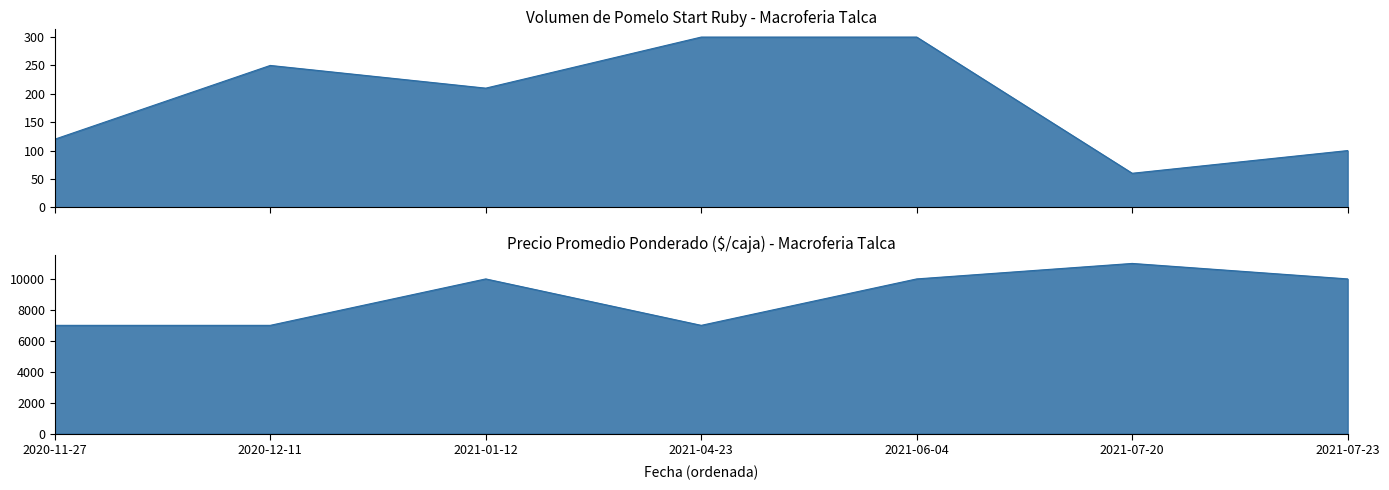

True or false: Precio promedio ponderado and Volumen intersect in this chart.

False